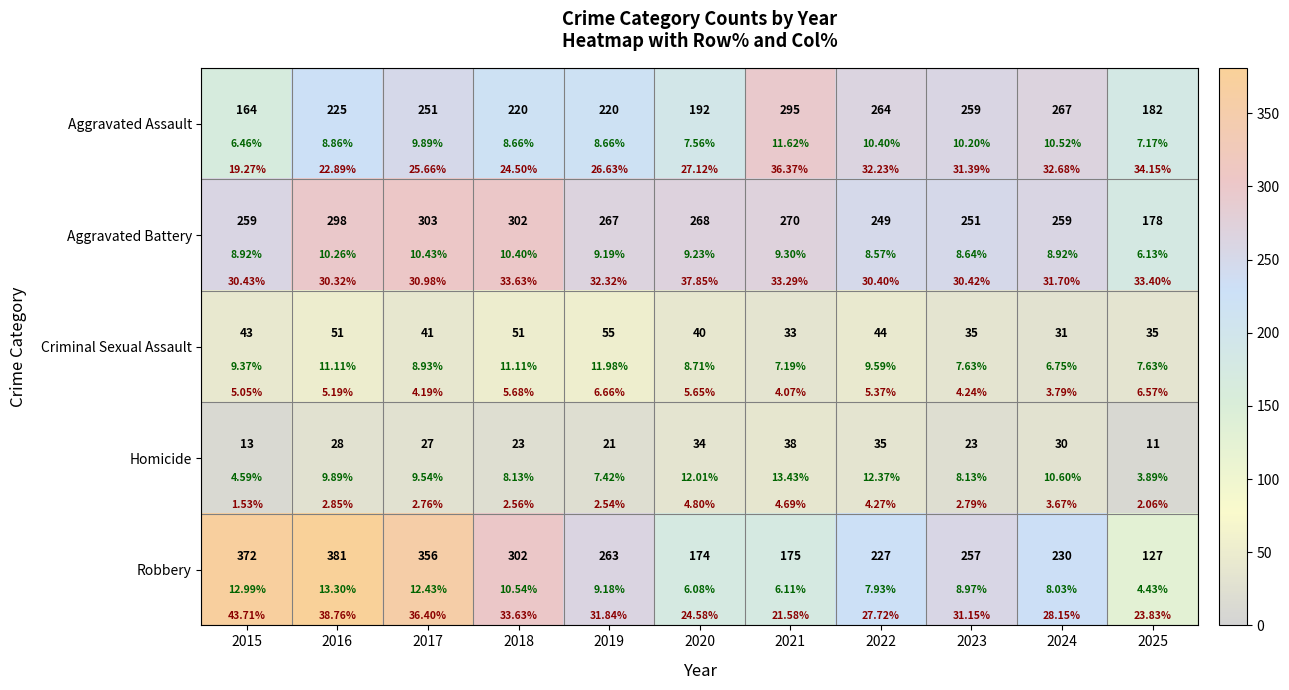

Which series has the largest range (max minus min)?

Robbery